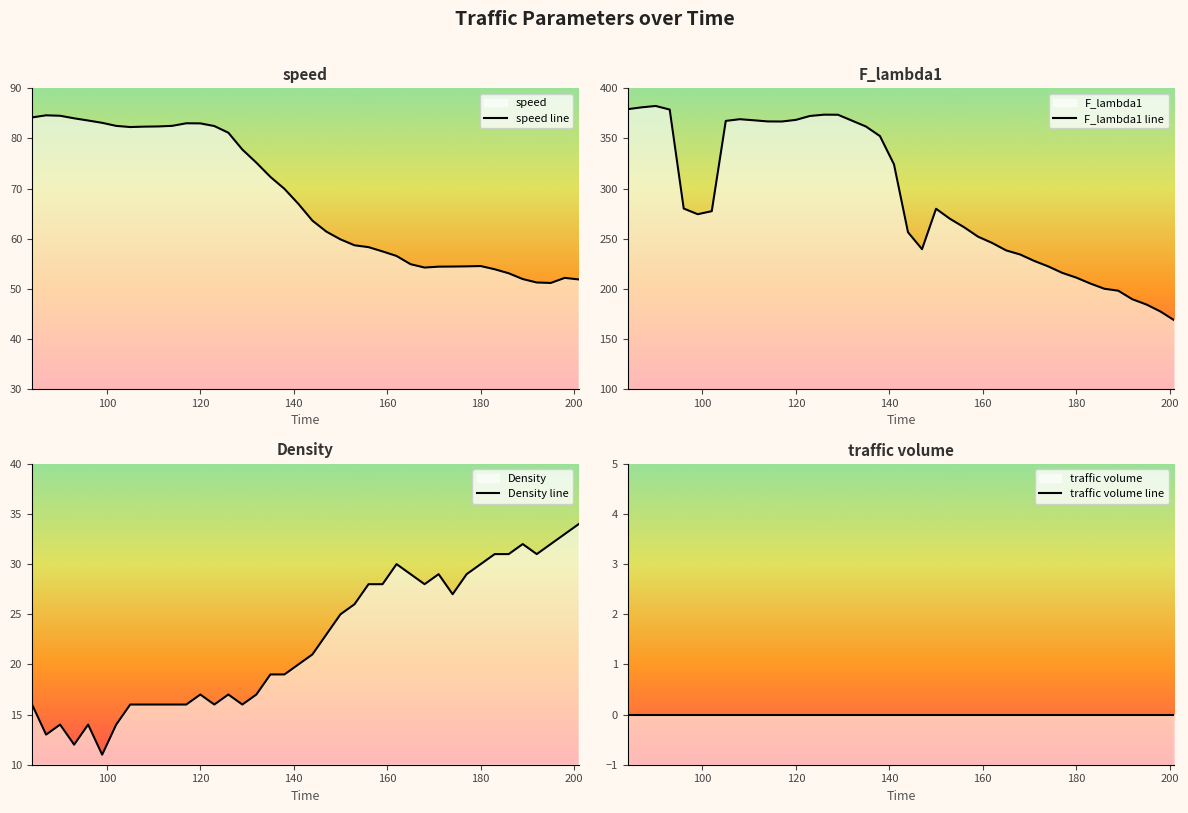

What is the minimum value for speed line?

51.2